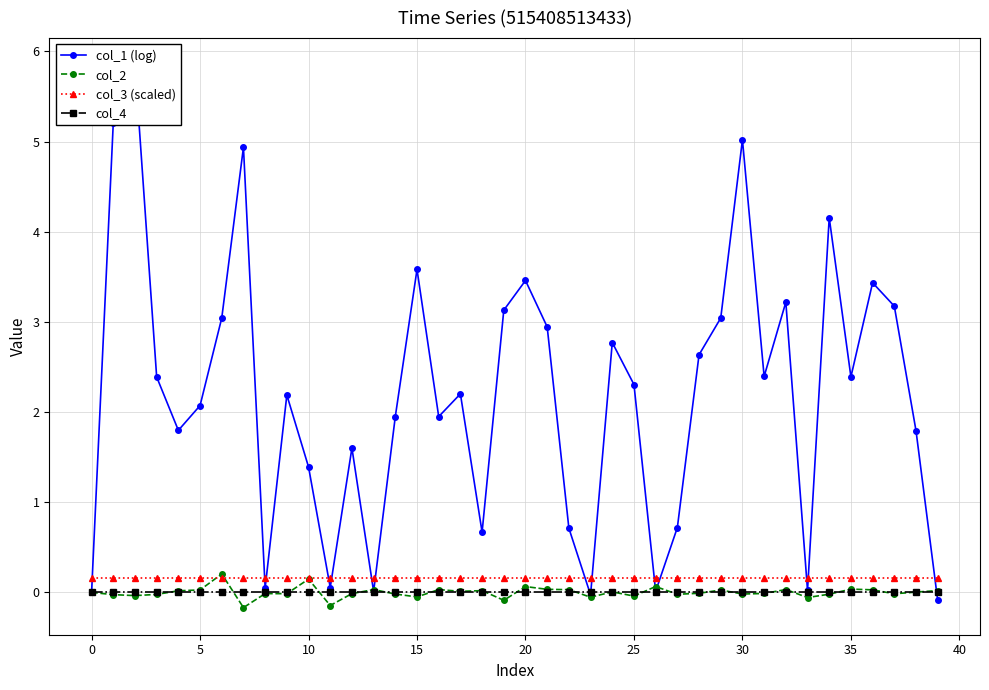

What are all the series names shown in the legend?

col_1 (log), col_2, col_3 (scaled), col_4